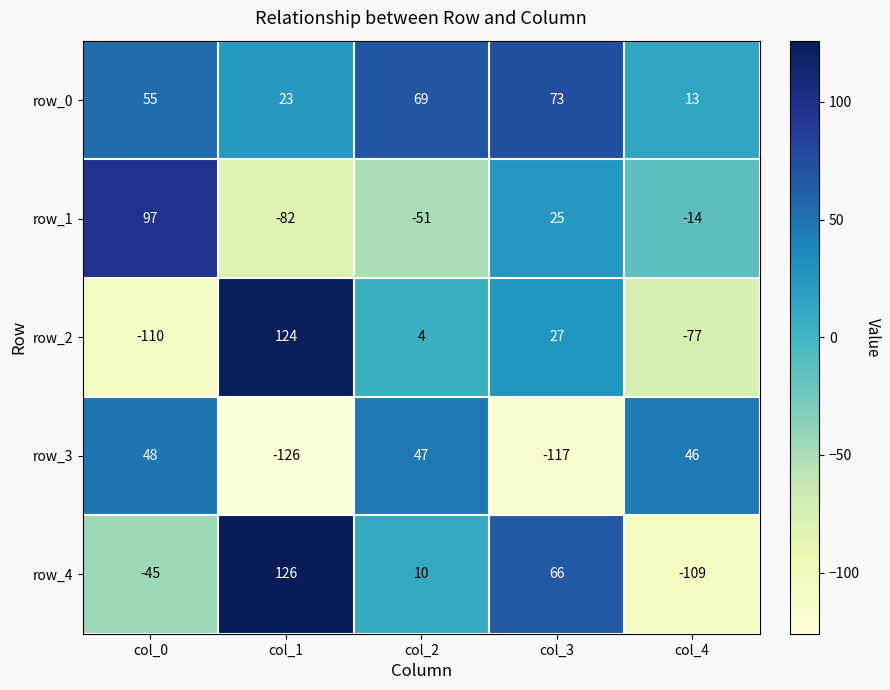

What is the highest value of the row_0 series?

73